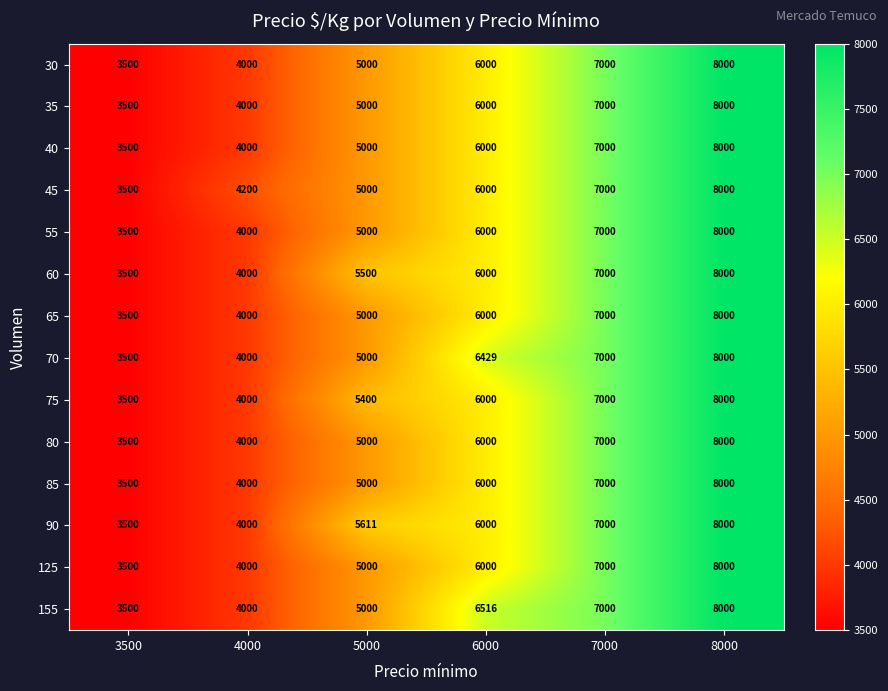

What is the minimum value shown in the chart?

3500